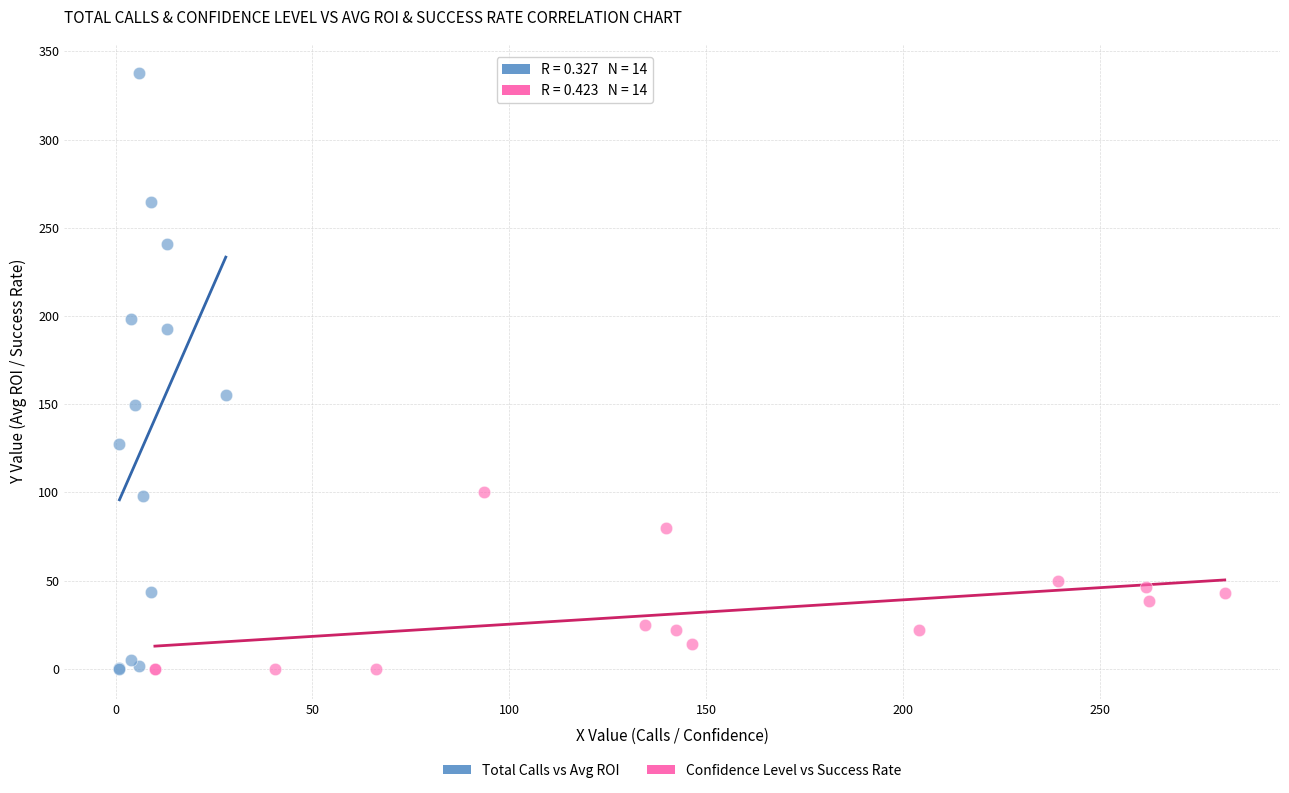

Which series has the widest spread of Y values?

Total Calls vs Avg ROI